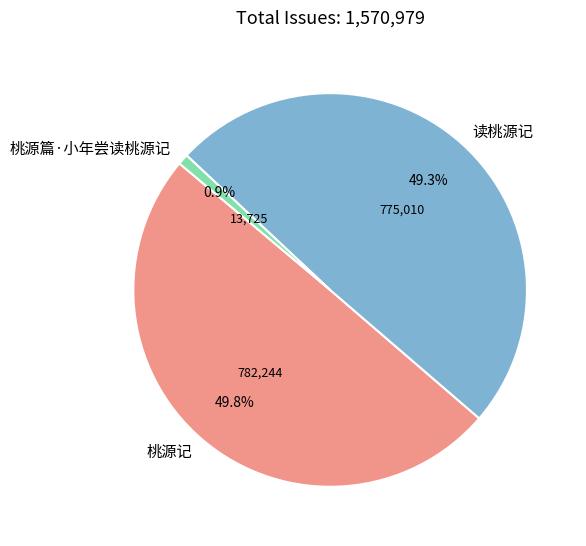

True or false: 桃源记 accounts for 57% of the total.

False